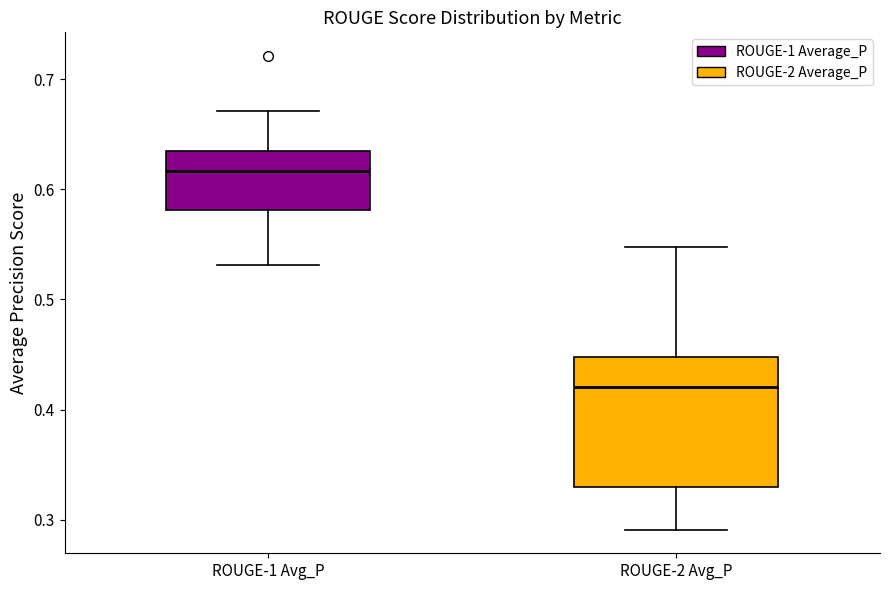

Where does the upper whisker of the box for ROUGE-1 Avg_P end on the y-axis? The values are not printed on the chart, so give them approximately, as read against the axis.

0.67